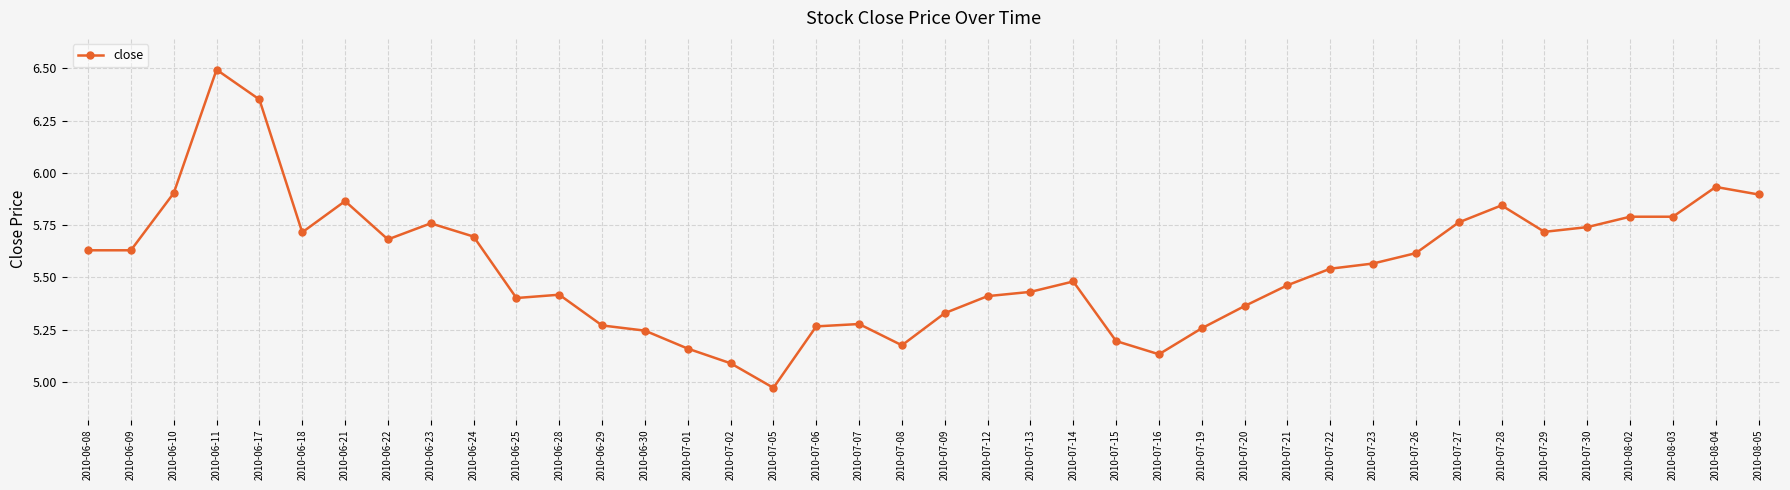

At which category does the data reach its first local peak?

2010-06-11